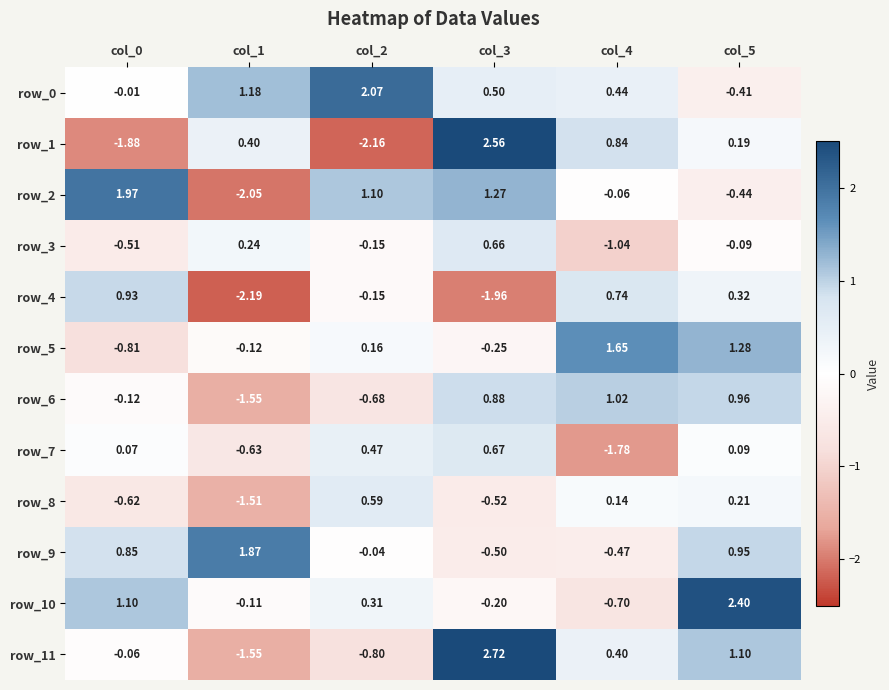

Where is row_4 nearest to the value 0?

col_2